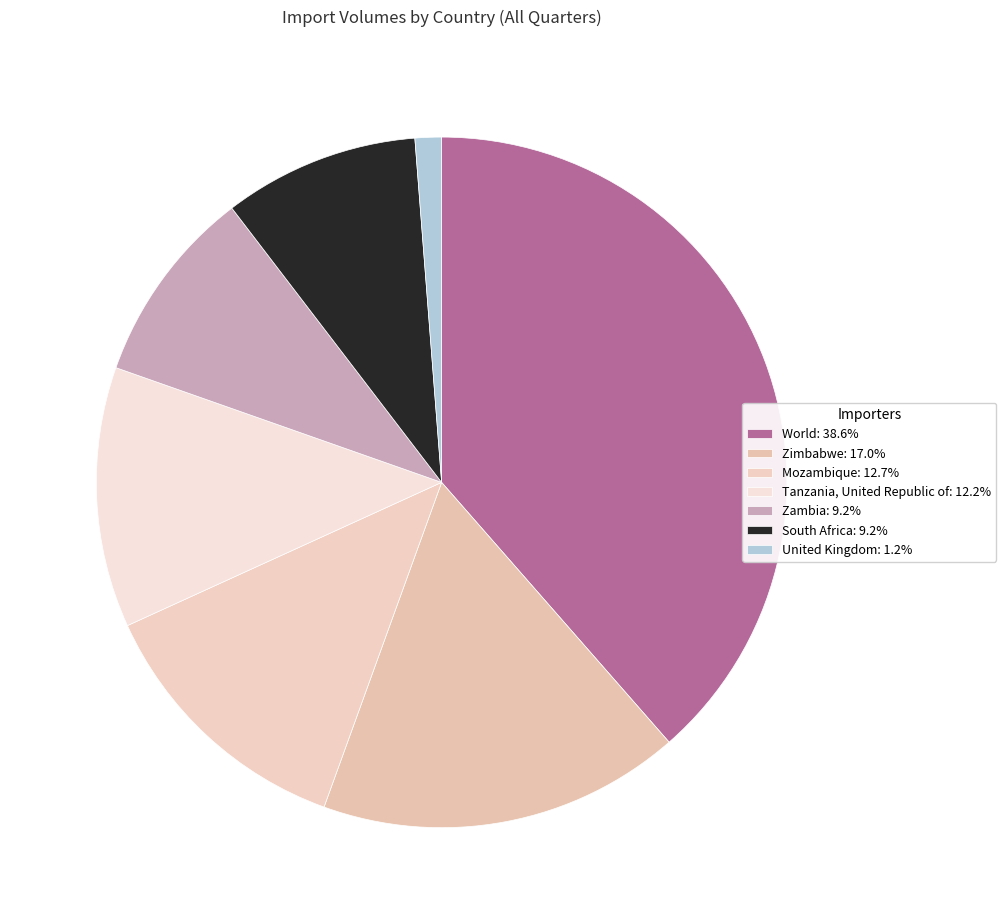

Count the number of slices in the pie.

7